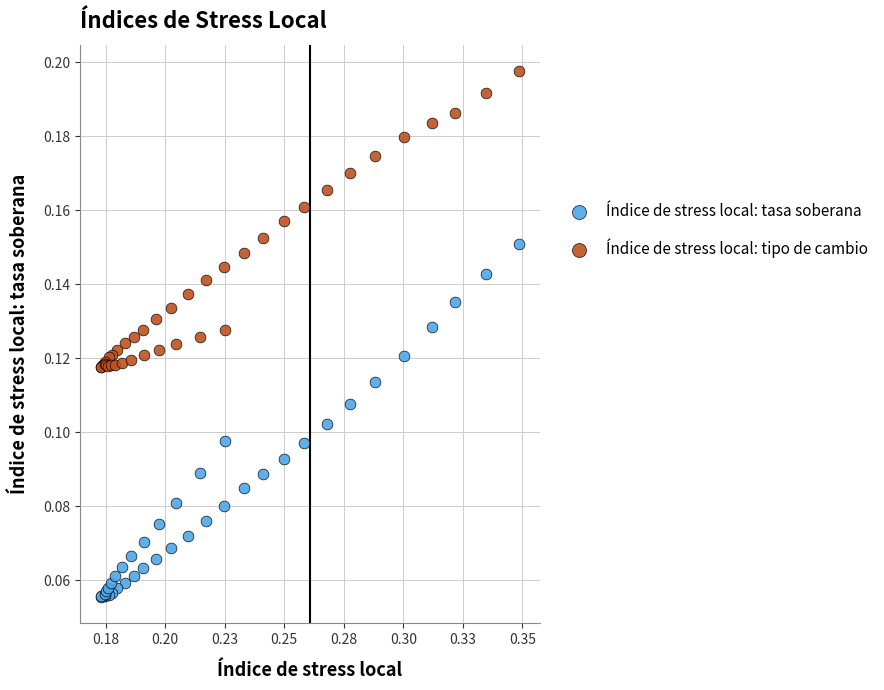

Which series contains the highest Y value?

Índice de stress local: tipo de cambio